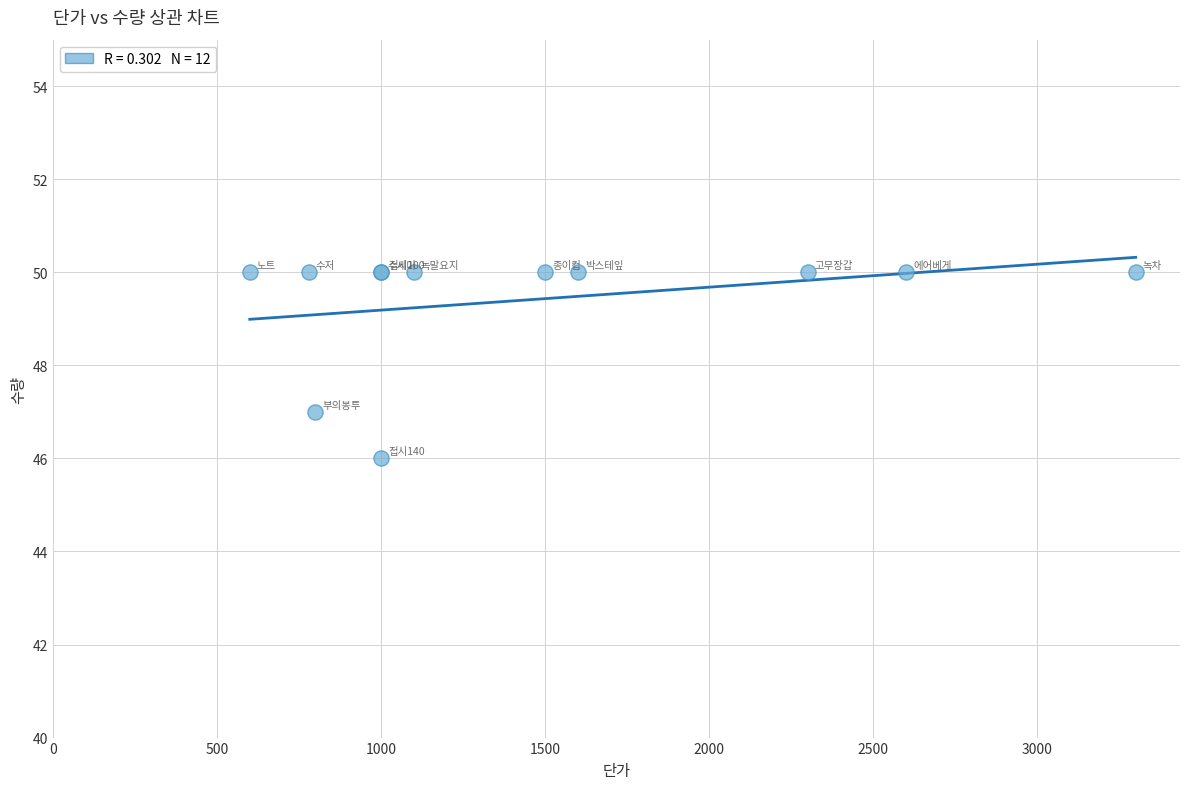

What Y value in the scatter plot is closest to 48?

47